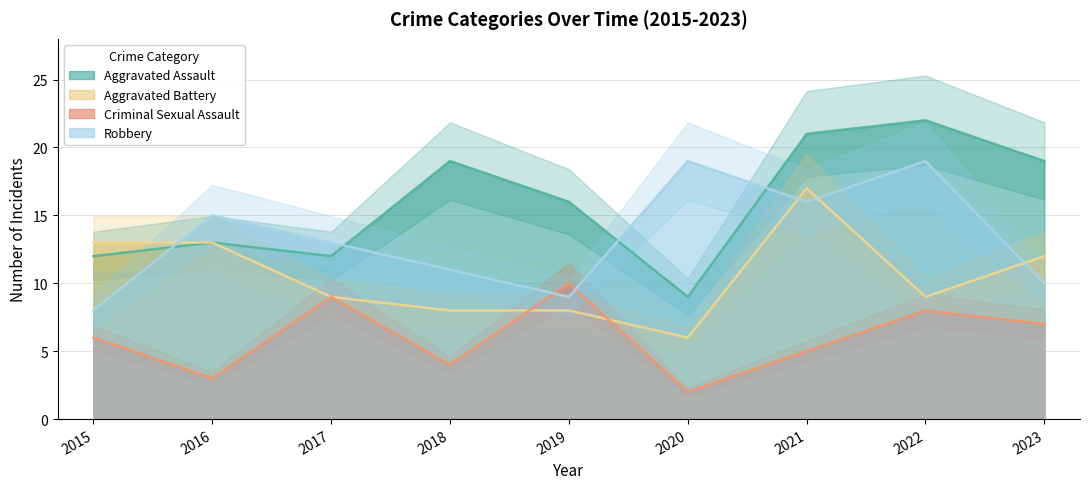

In Aggravated Battery, how many points are lower than both neighbors (excluding endpoints)?

2